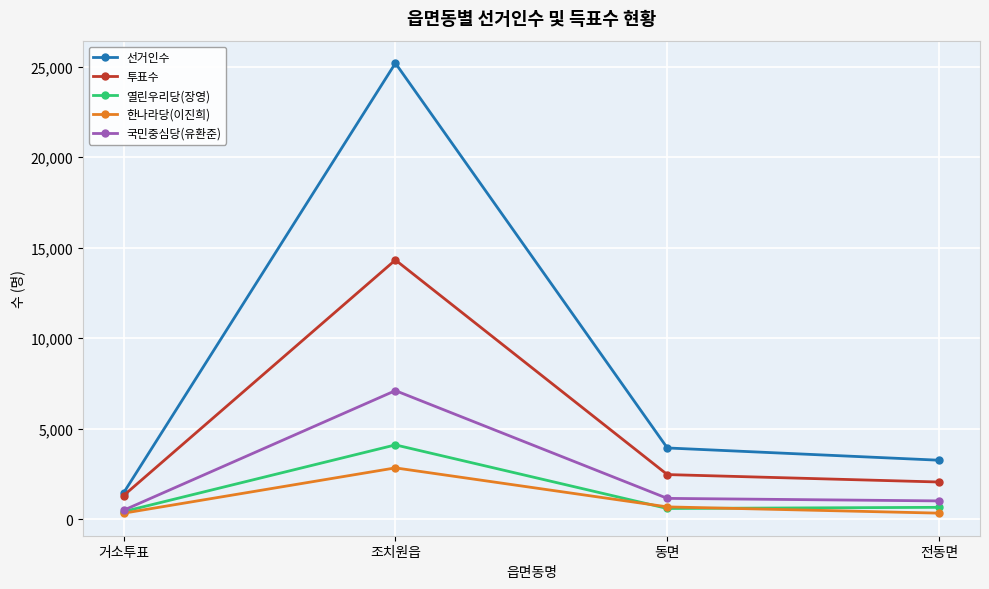

Does the chart have visible grid lines?

Yes